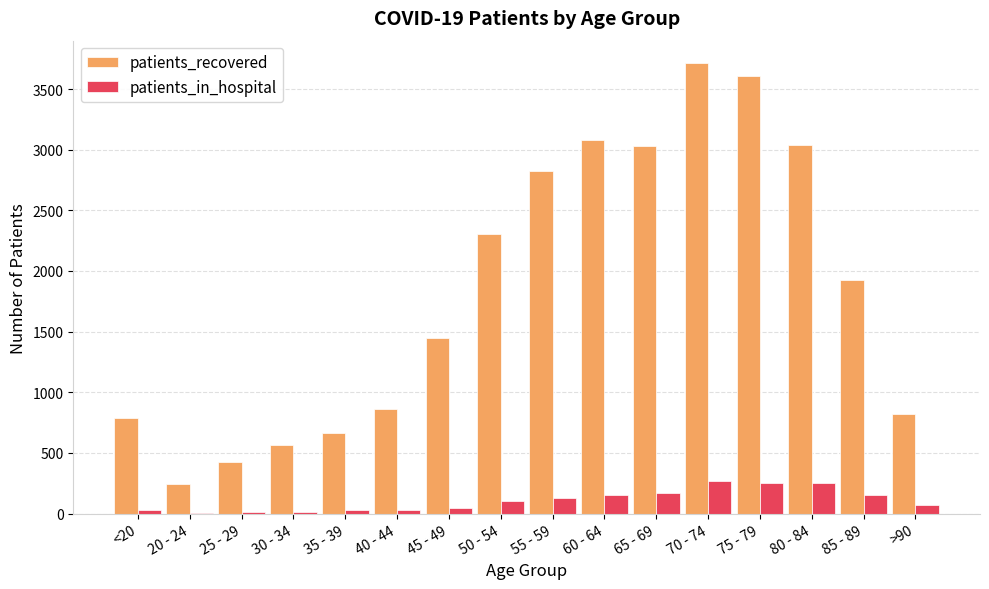

At which label is patients_recovered closest to 1980?

85 - 89